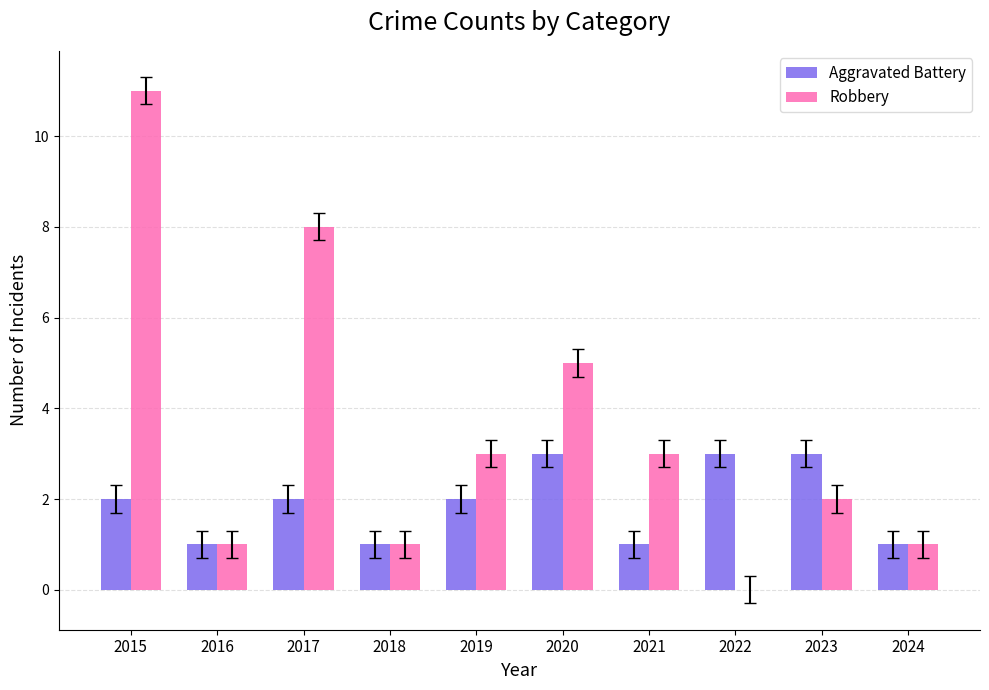

How many data points does each series have?

10